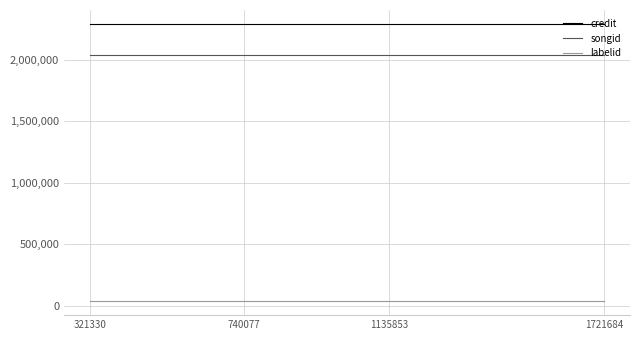

Reading left to right, list all the values displayed in this chart.

credit: 2292642	2292642	2292642	2292642
songid: 2043353	2043353	2043353	2043353
labelid: 36669	36669	36669	36669